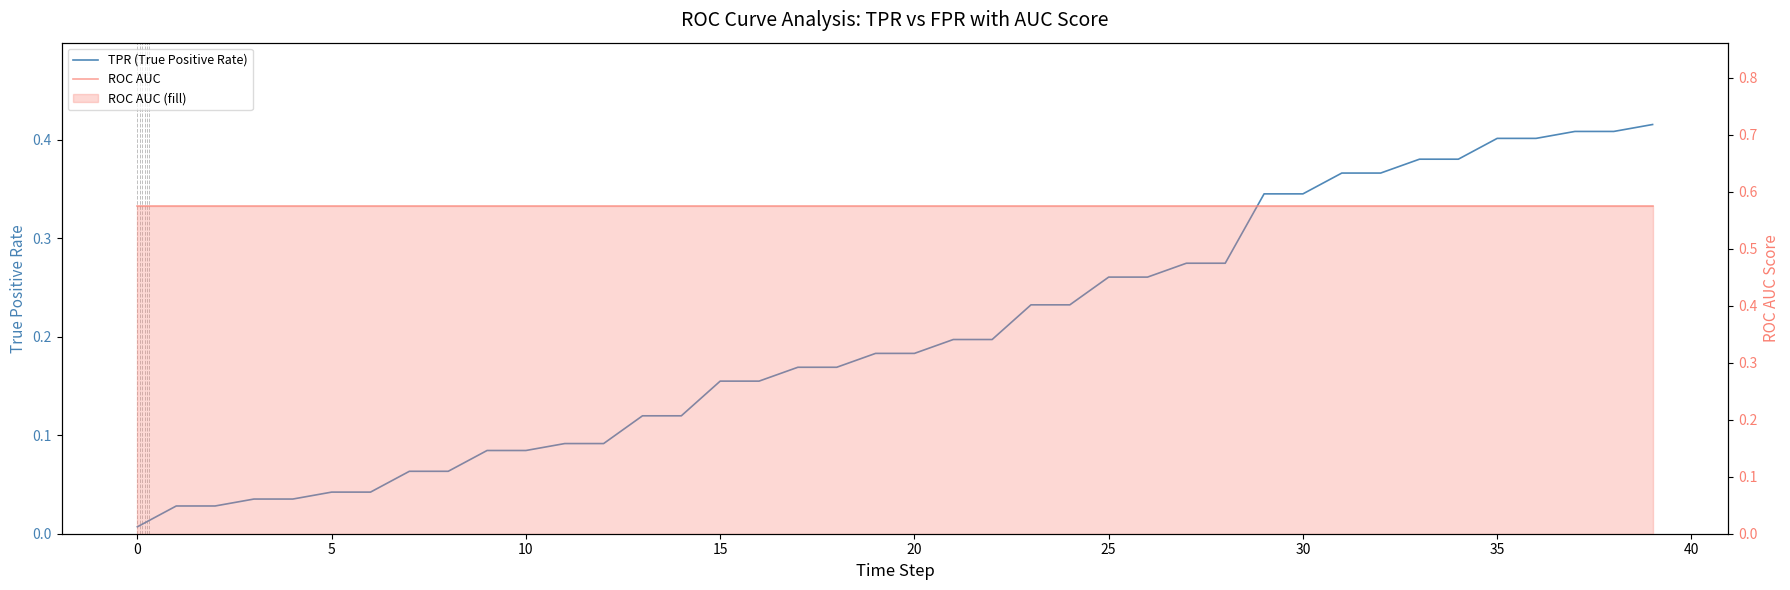

The value of ROC AUC at 12 is 0.1. True or false?

False